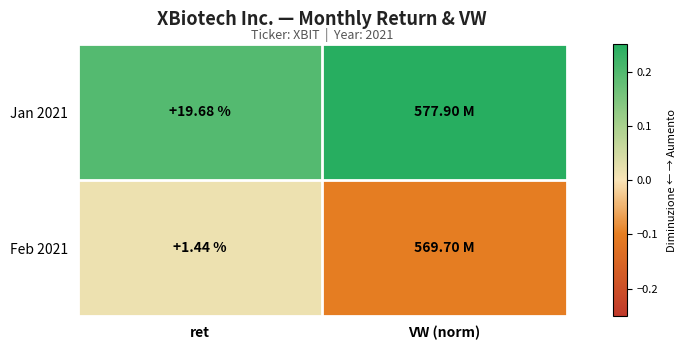

Is the value of Jan 2021 at ret greater than the value of Feb 2021 at ret?

Yes